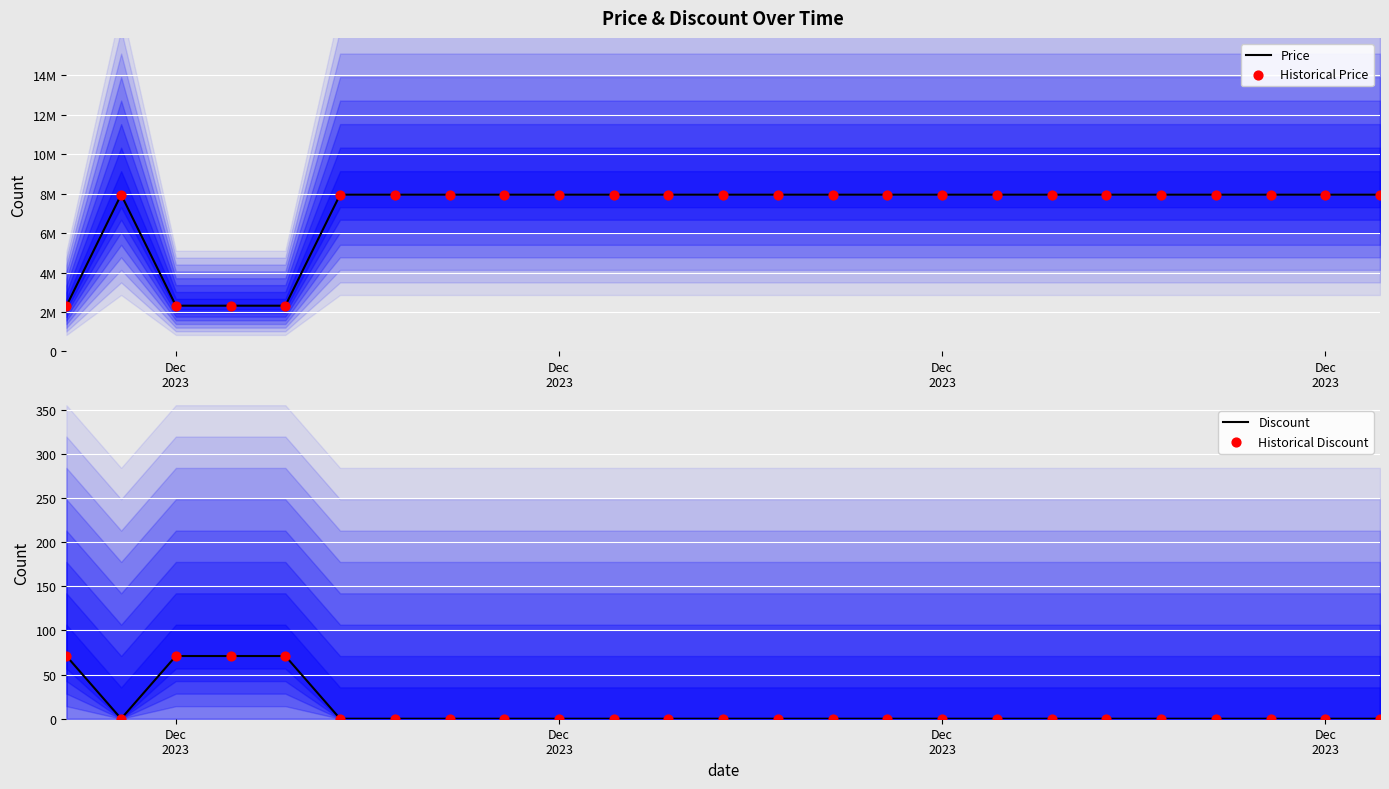

Which series contains the highest Y value?

Price